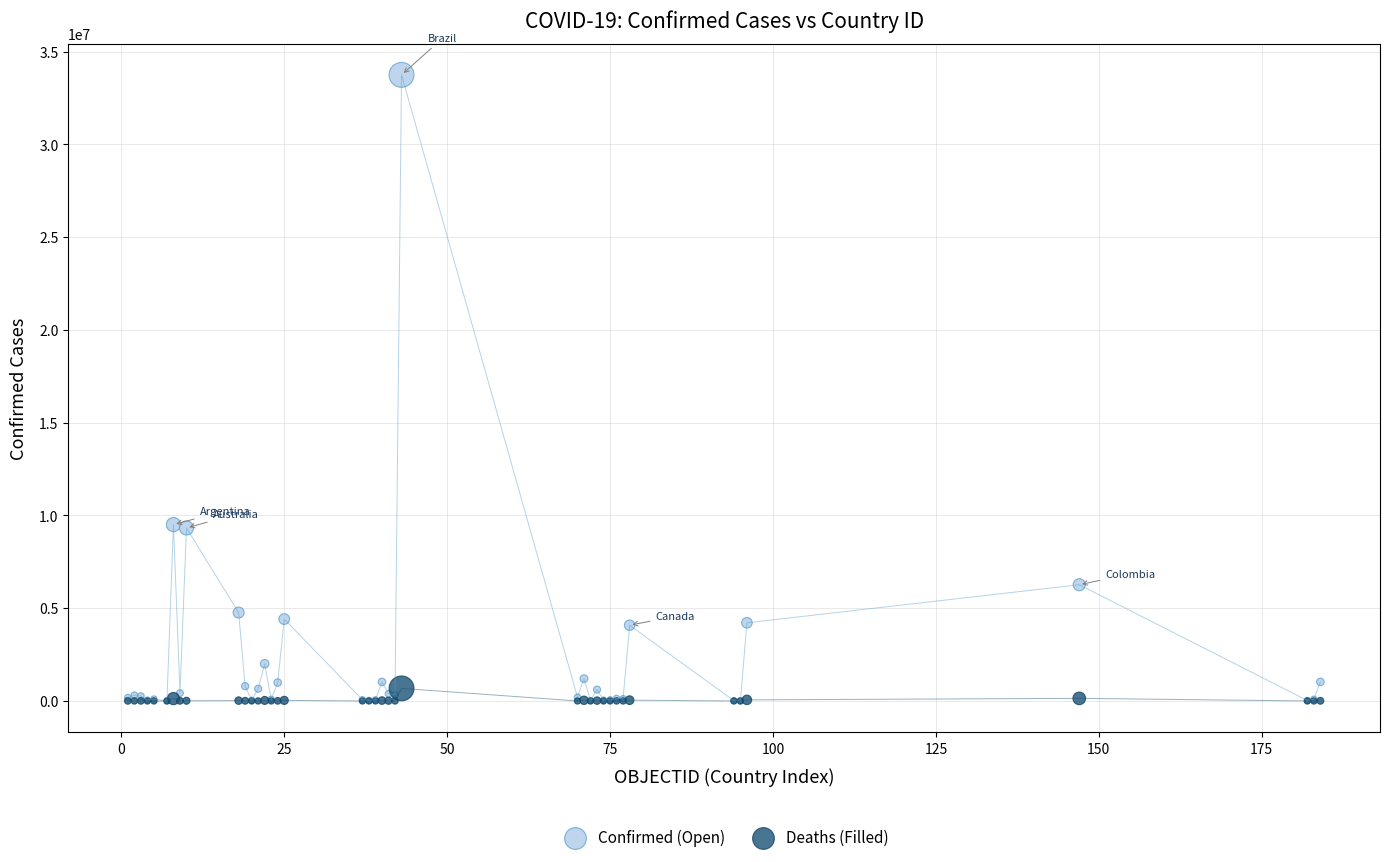

What are all the series names shown in the legend?

Confirmed (Open), Deaths (Filled)